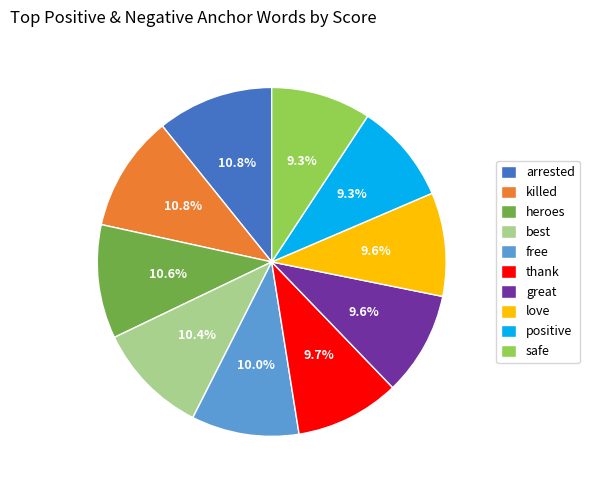

What percentage is the great slice, to the nearest percent?

10%